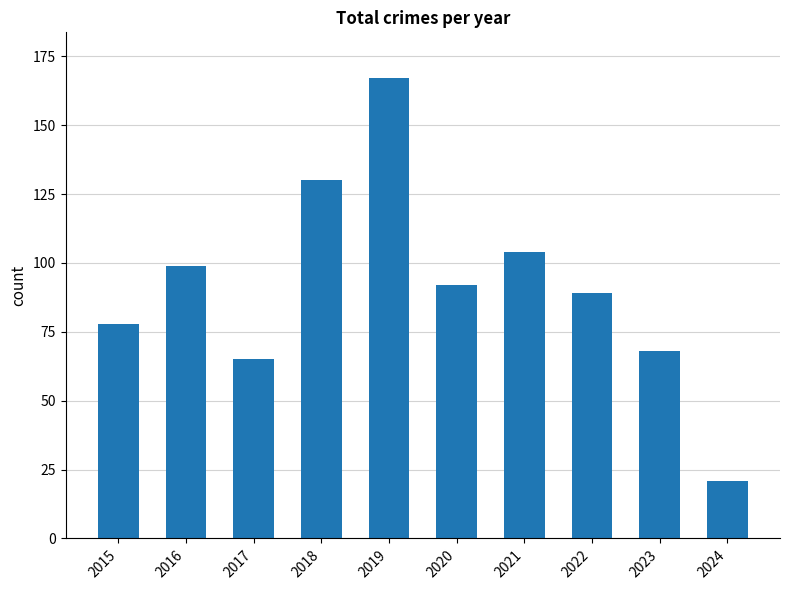

Which label corresponds to the smallest value in the chart?

2024